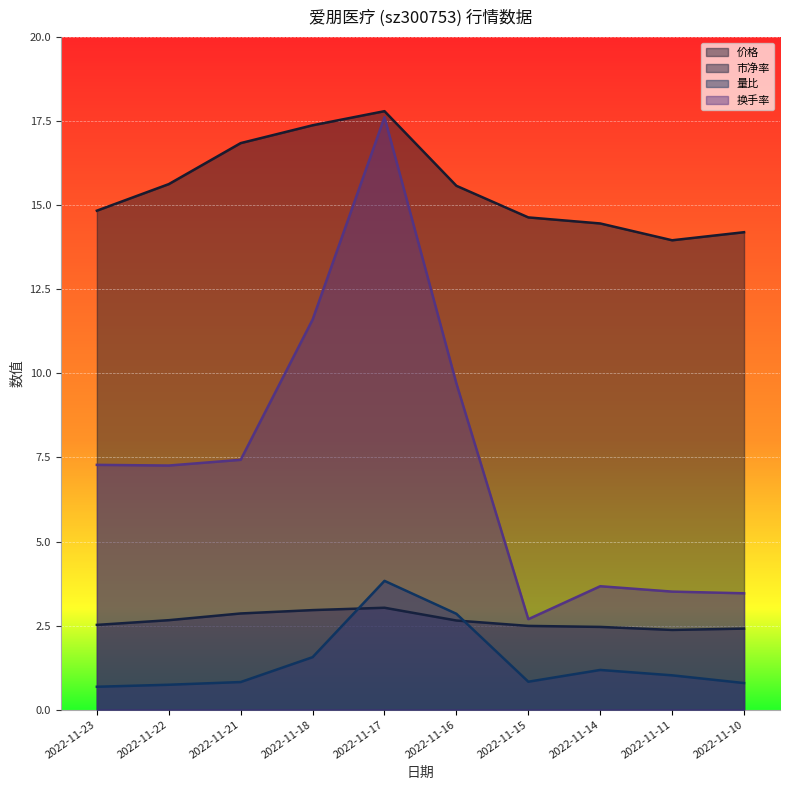

At which category is the sum across all series the highest?

2022-11-17